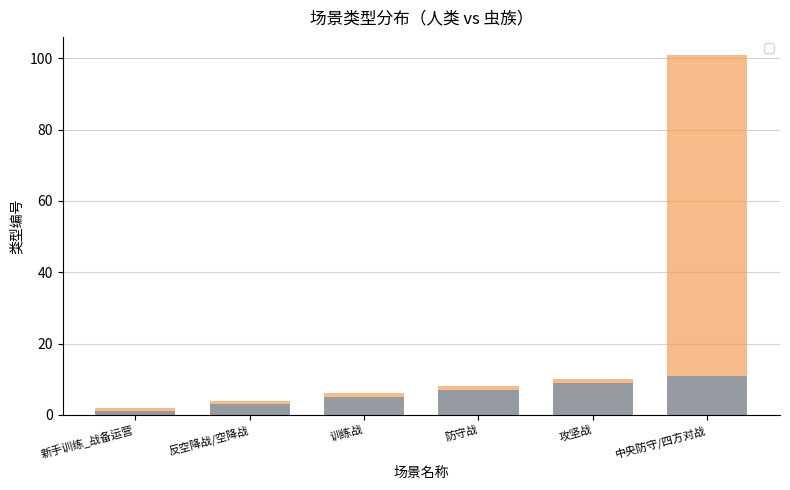

At which category is the sum across all series the highest?

中央防守/四方对战